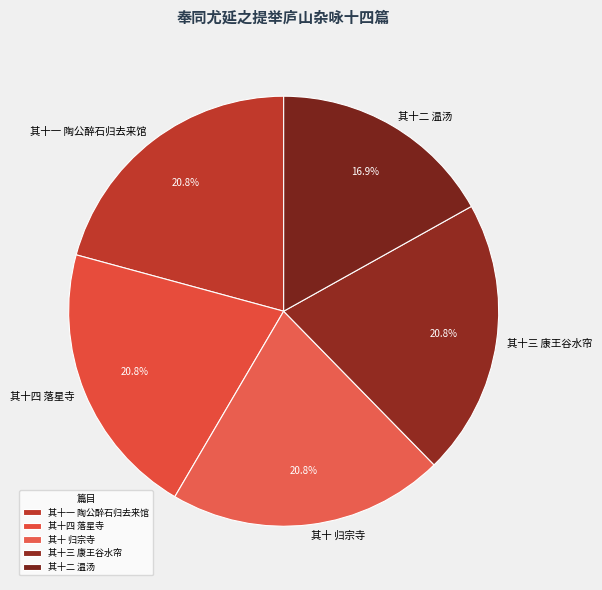

What portion of the pie excludes 其十三 康王谷水帘?

79.2%